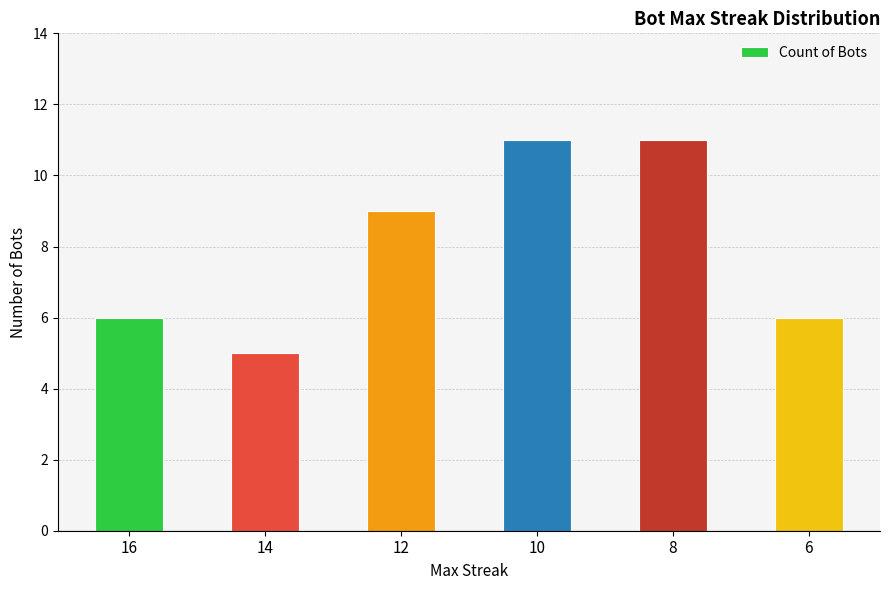

What is the smallest value displayed?

5